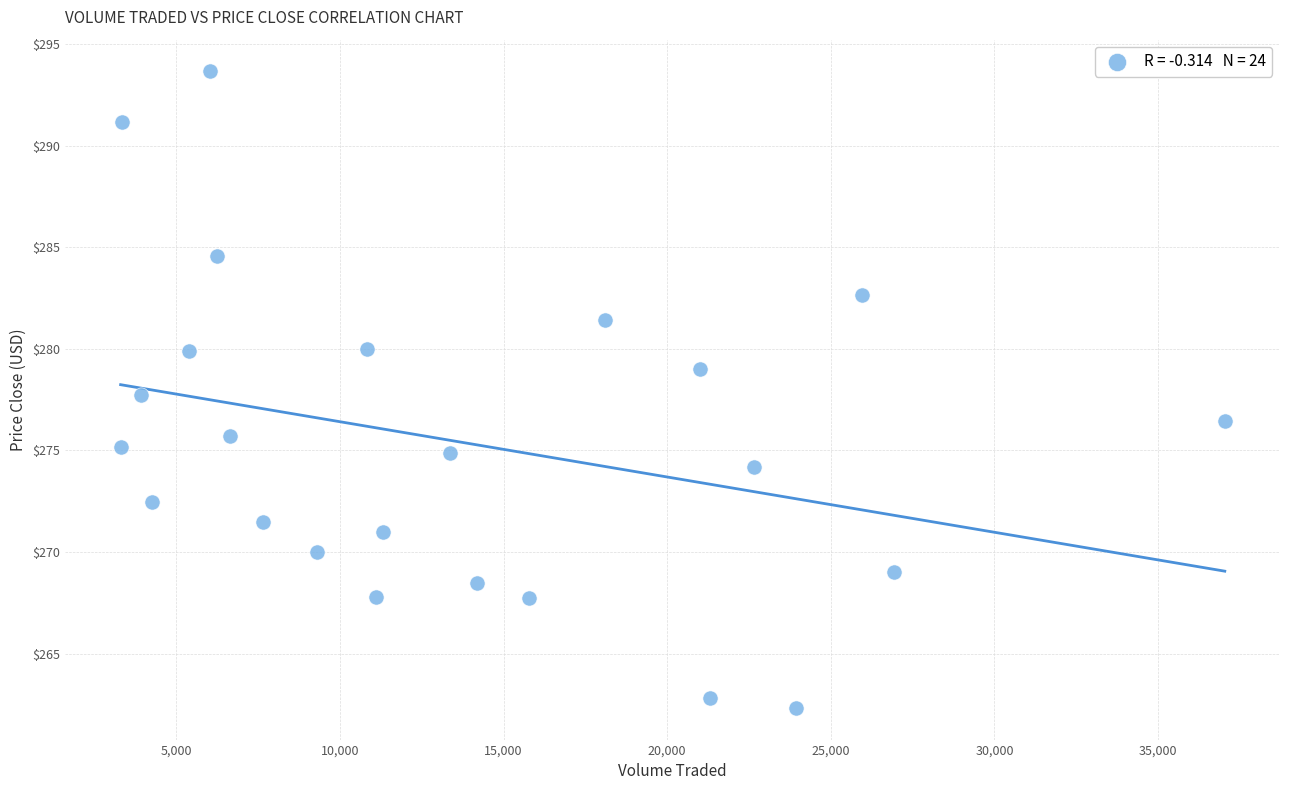

What is the range of Y values (max minus min)?

31.3